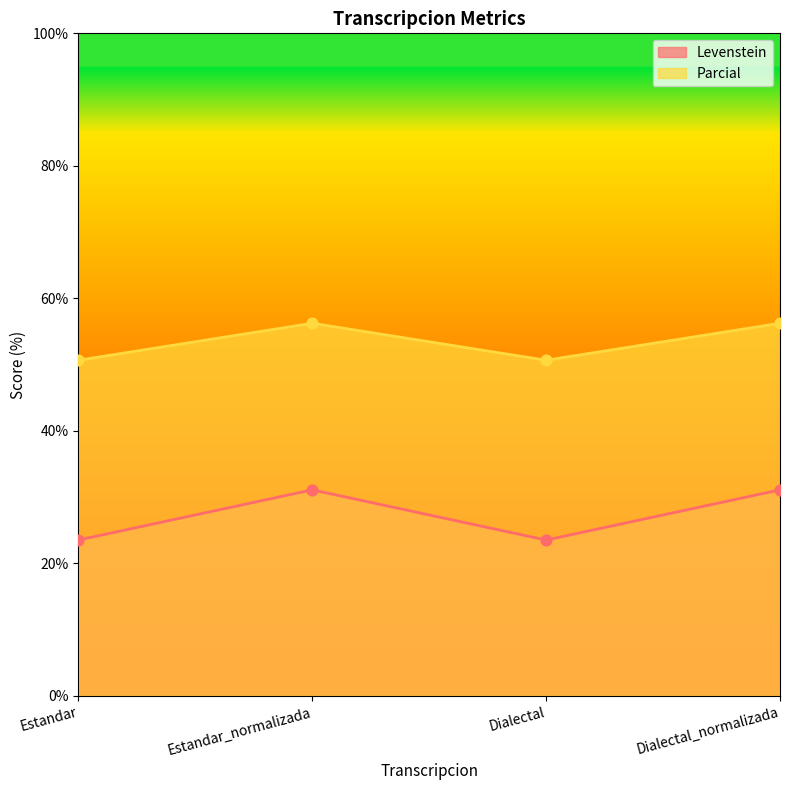

At which category is the sum across all series the highest?

Estandar_normalizada